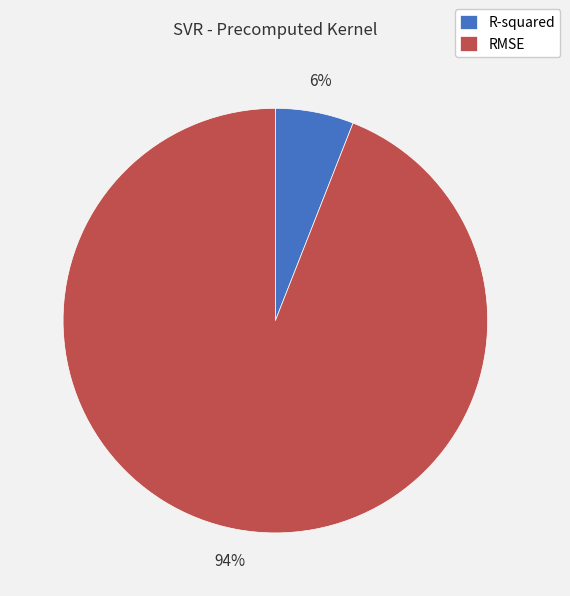

To the nearest percent, what percentage of the pie is RMSE?

94%